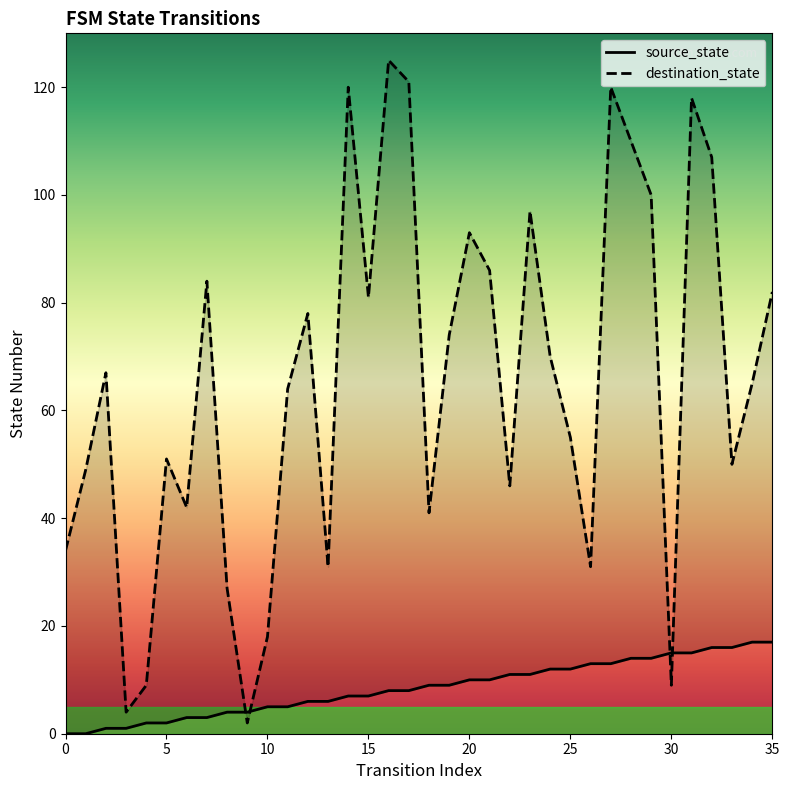

At how many categories does at least one series exceed 23?

31